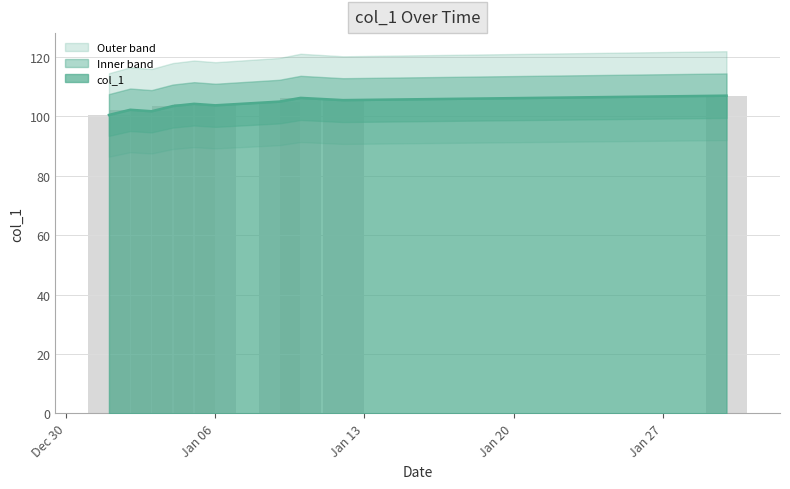

What is the smallest value displayed?

100.5